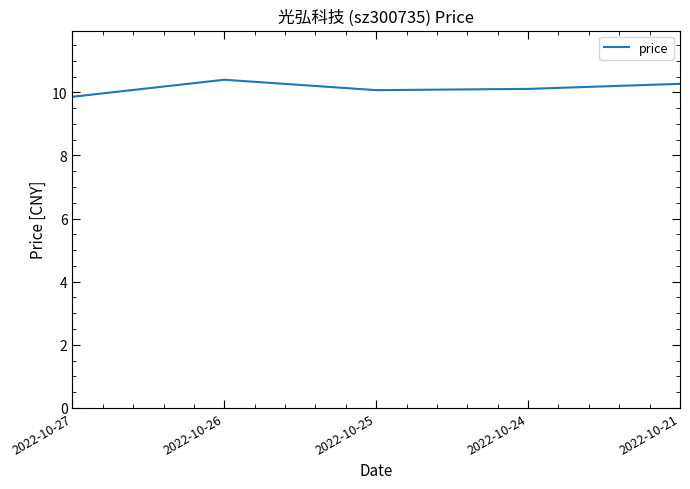

Is it true that the value at 2022-10-24 is 10.1?

True